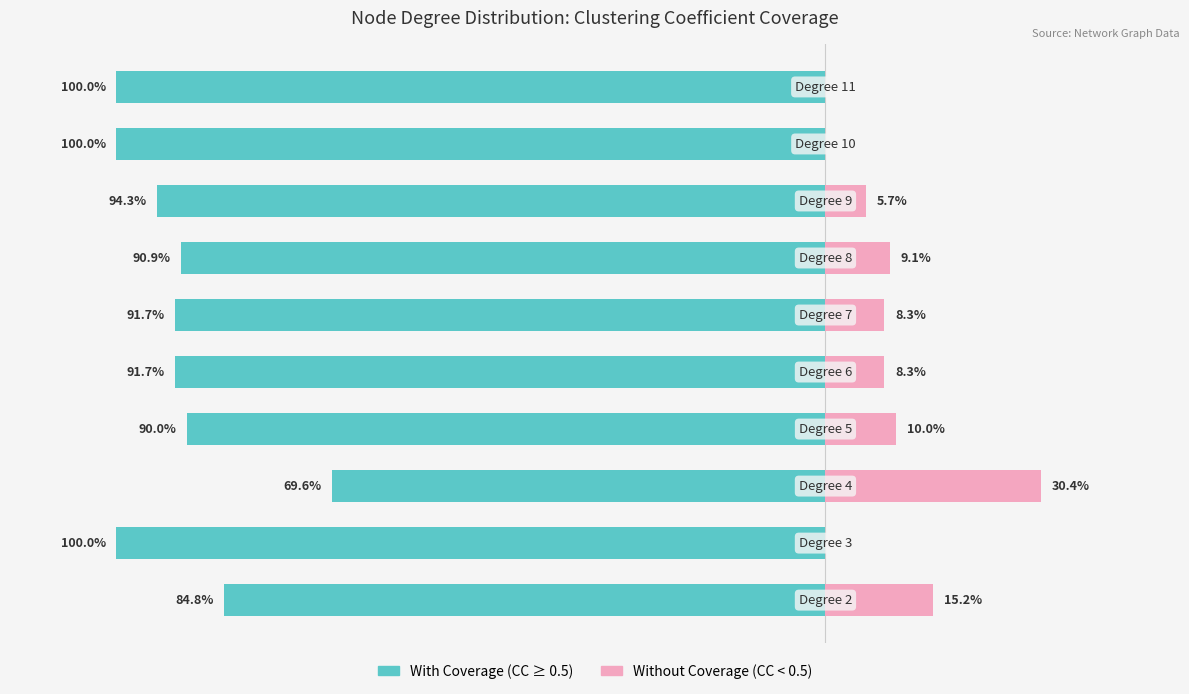

The value of With Coverage at 20 is -160.1. True or false?

False